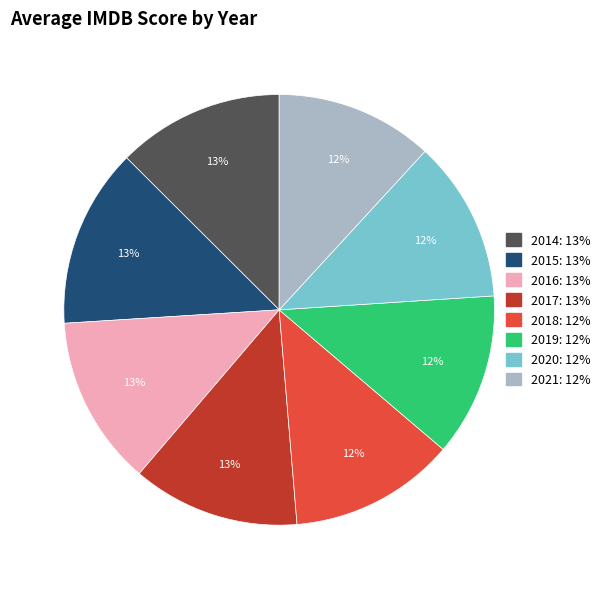

True or false: 2018 accounts for 1% of the total.

False